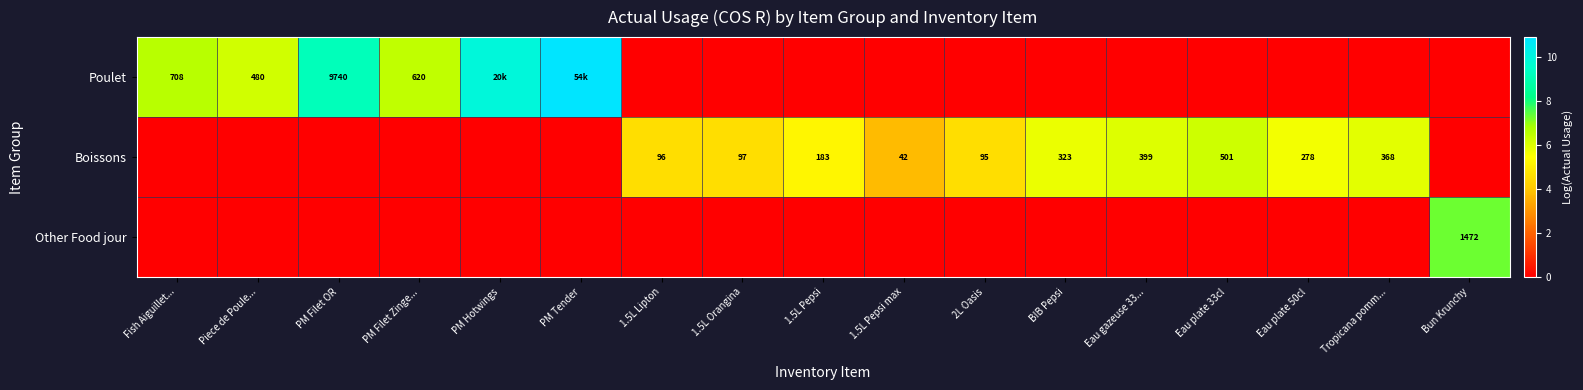

At which label is Other Food jour closest to 3?

Fish Aiguillet...